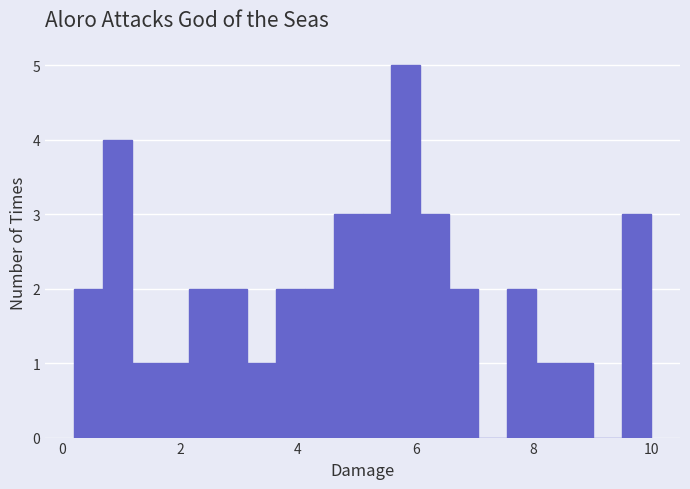

Read against the x-axis, roughly where is the centre of the tallest bar?

5.8